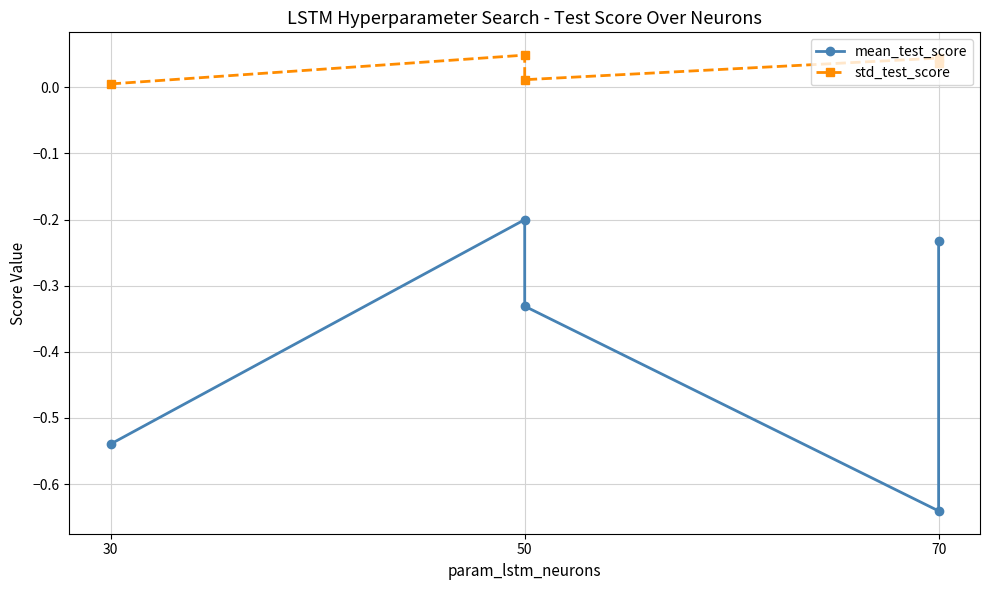

Which series changed the most between 30 and 70?

mean_test_score